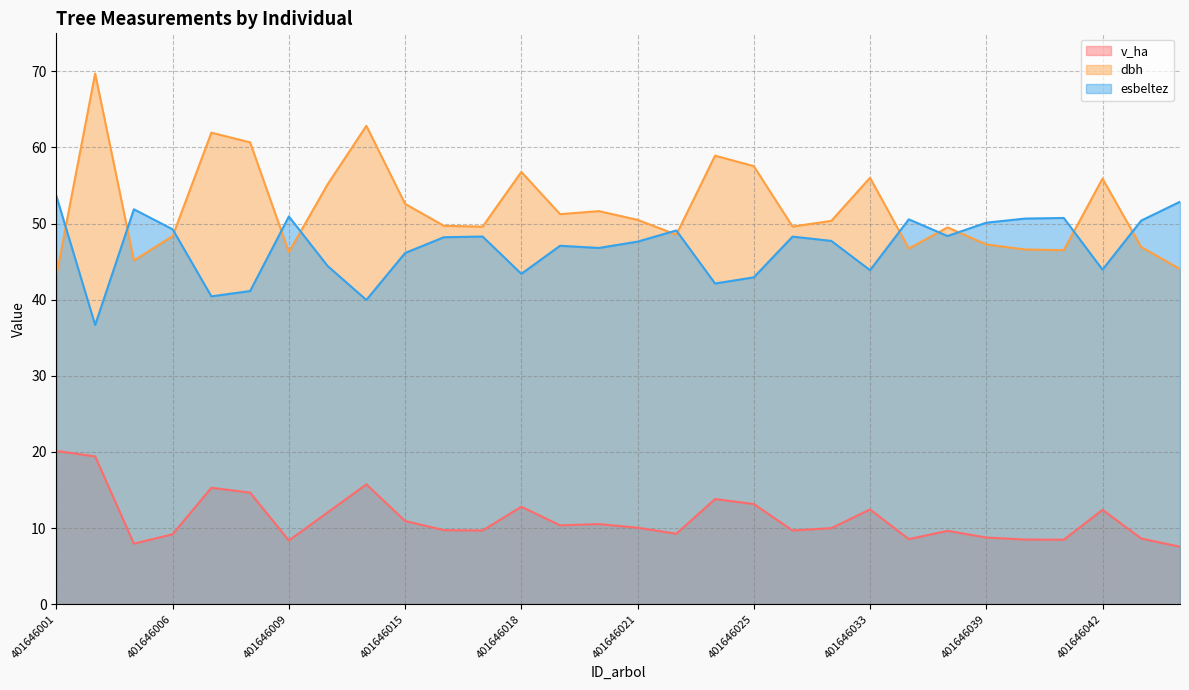

How many series are shown in this chart?

3